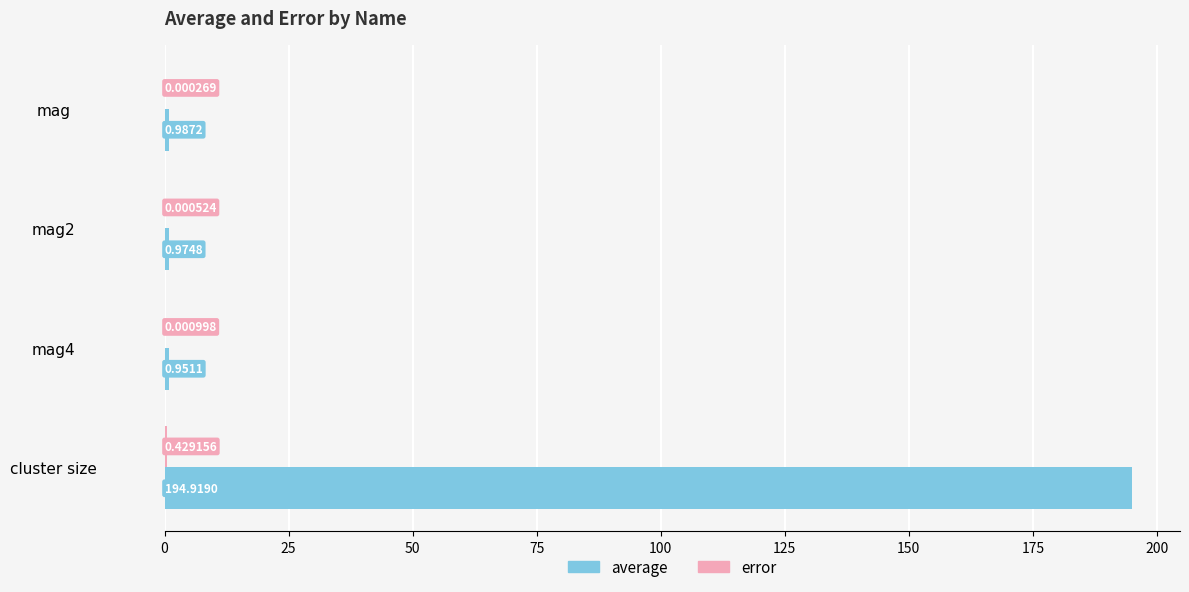

Which series has the largest total across all categories?

average